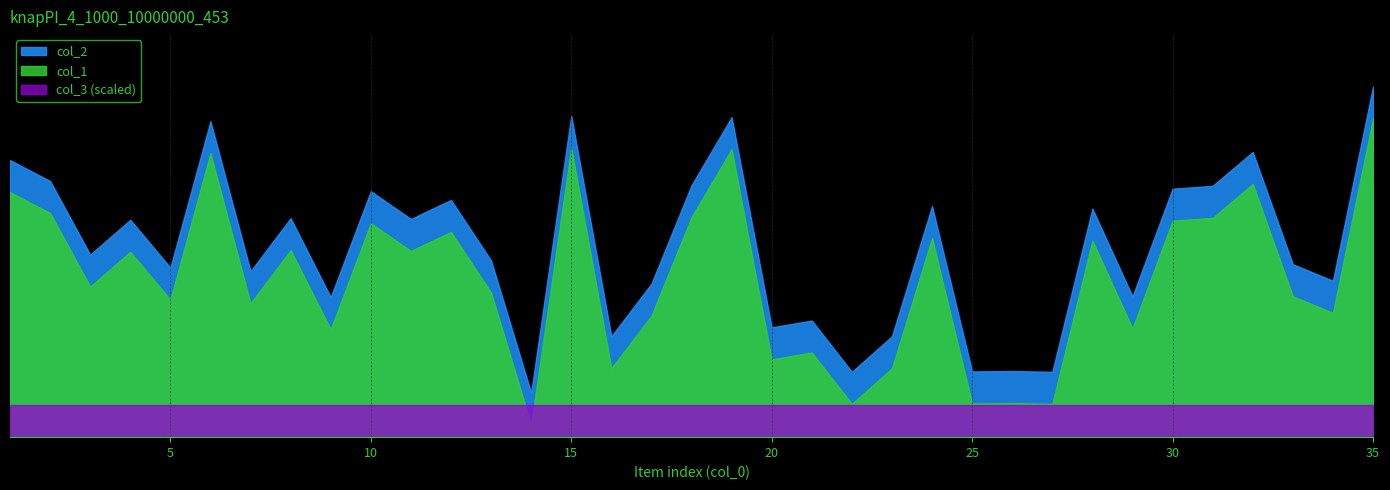

Which series has the largest total across all categories?

col_2